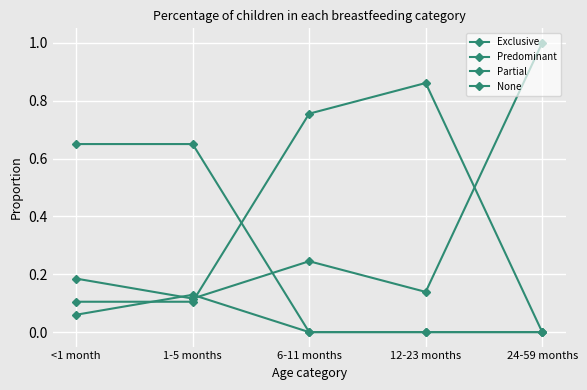

What is the total value across all series at <1 month?

1.0